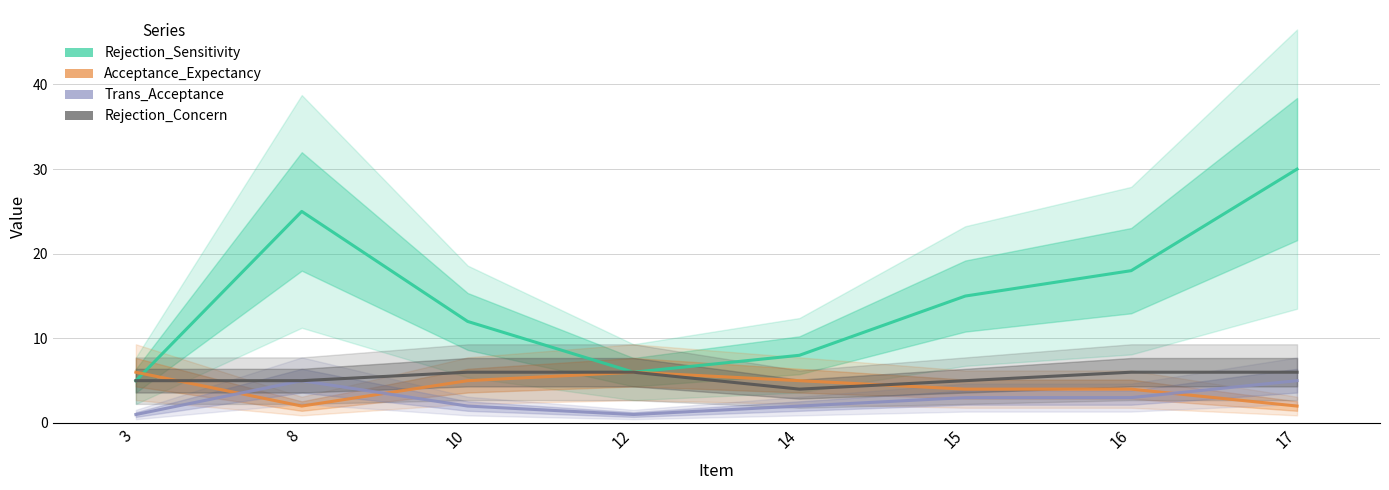

What is the difference between the maximum and minimum values in the Acceptance_Expectancy series?

4